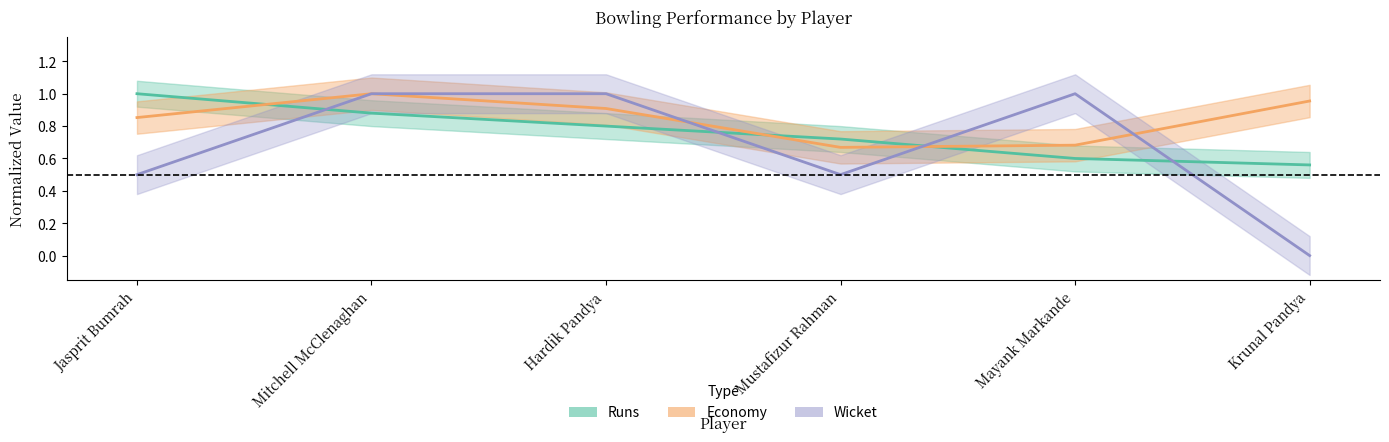

At which category does the chart reach its minimum across all series?

Krunal Pandya